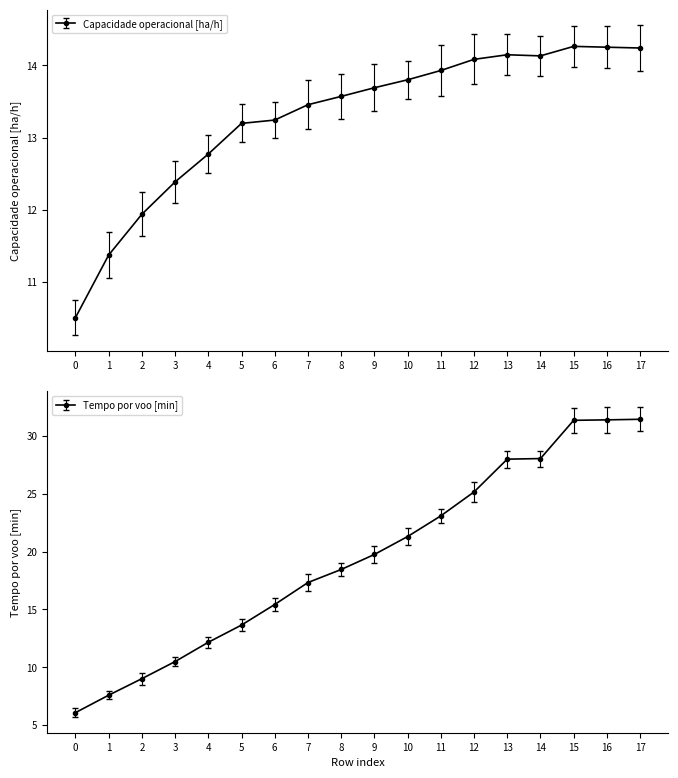

True or false: Tempo por voo [min] has a value of 28.7 at 13.

True